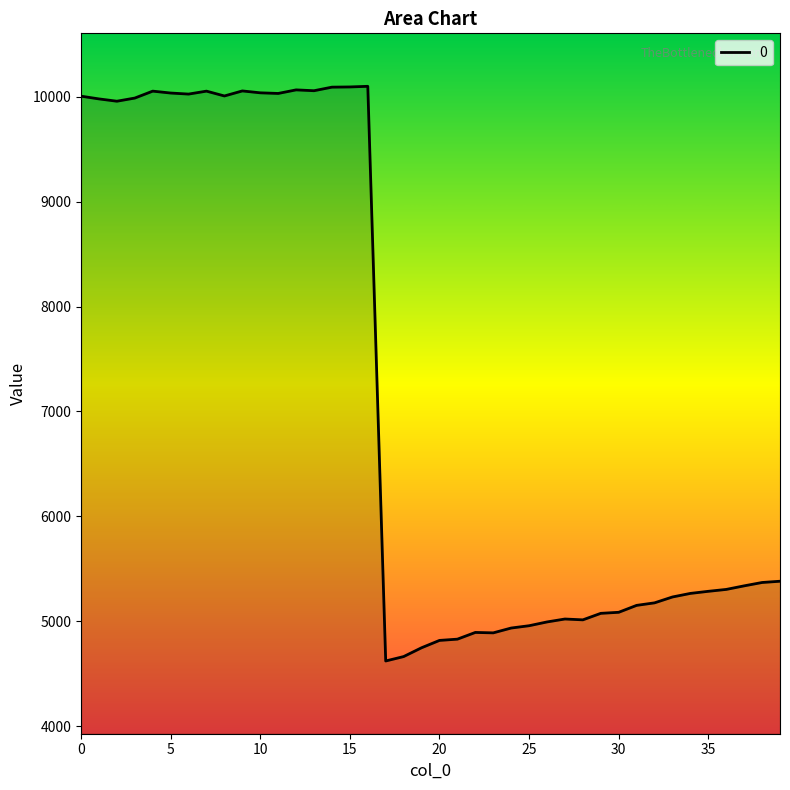

What is the smallest value displayed?

4622